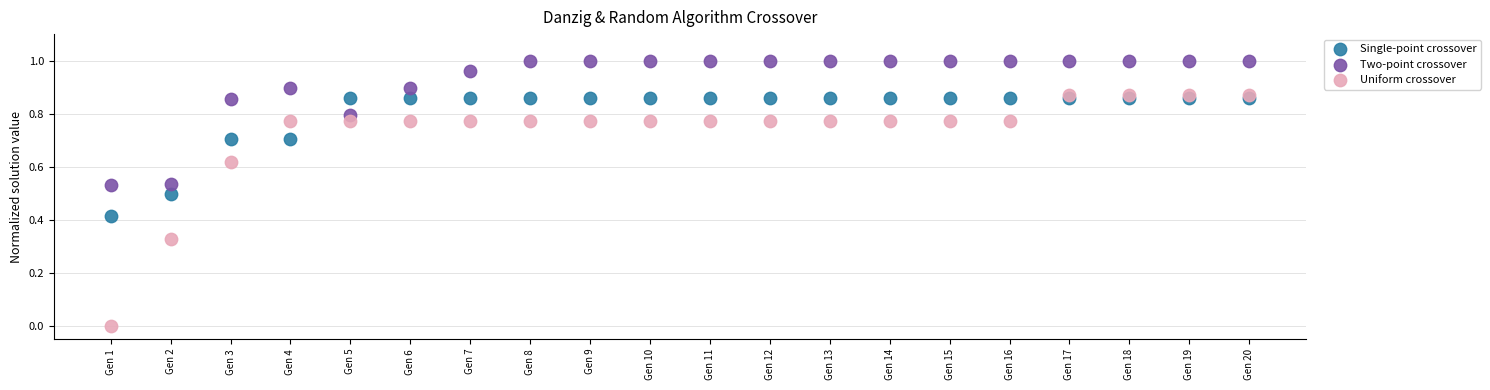

Which series contains the lowest Y value?

Uniform crossover